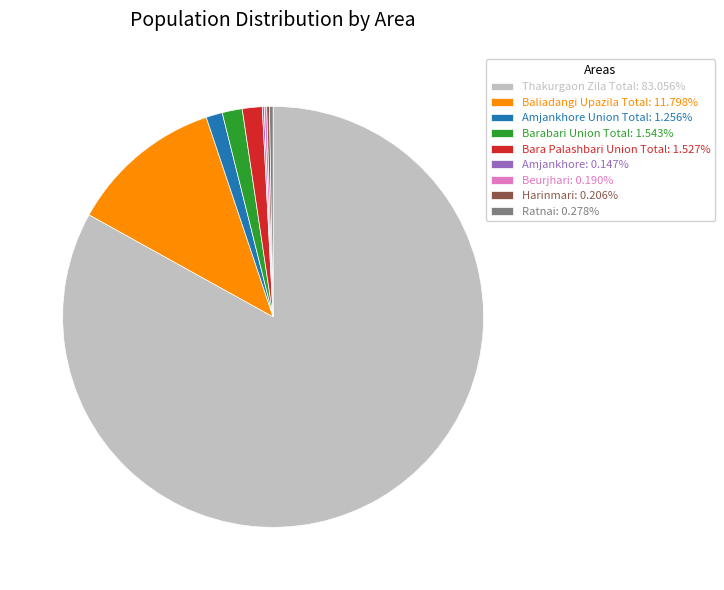

Is there any slice that represents more than half of the pie?

Yes